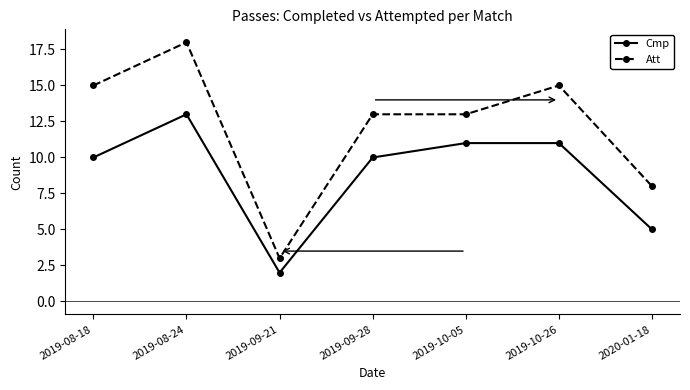

Does the chart display data point markers on the line(s)?

Yes